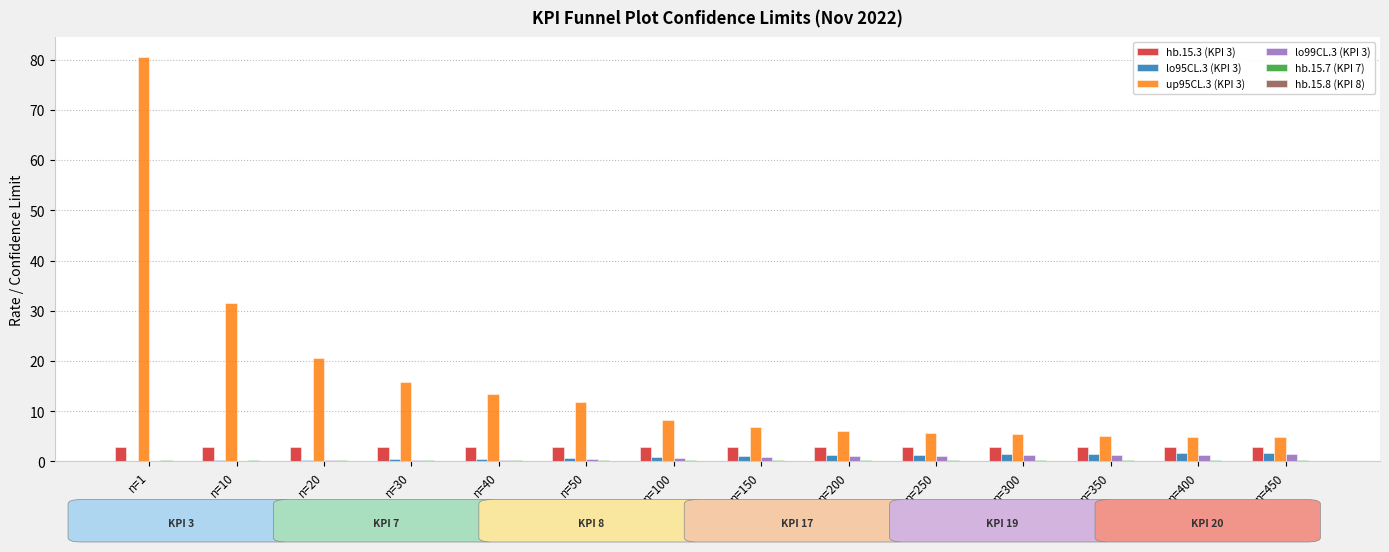

Are the bars grouped side by side (vs. stacked)?

Yes